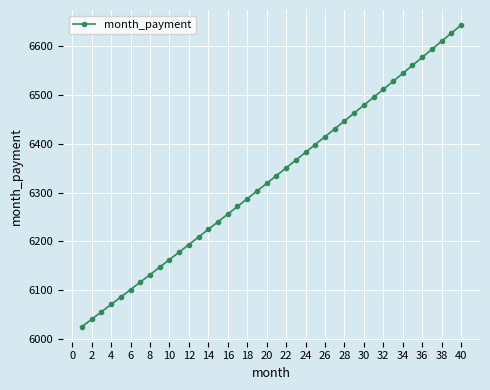

True or false: there are more than 1 points higher than both neighbors.

False